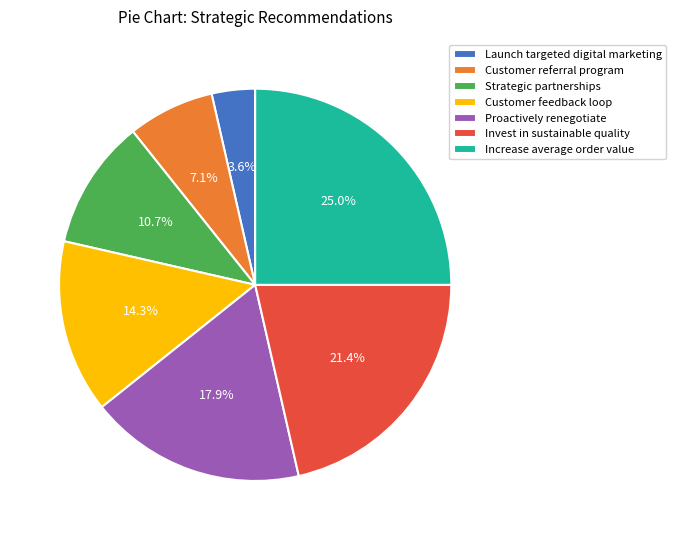

To the nearest percent, what is the difference between the largest and smallest slice percentages?

21%